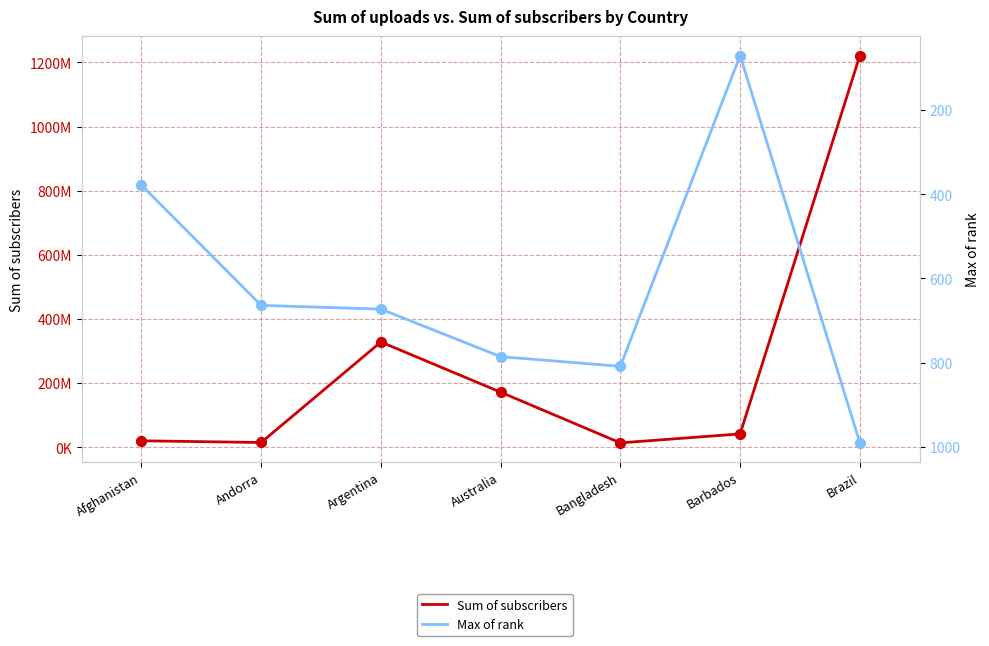

What is the total value across all series at Australia?

172000786